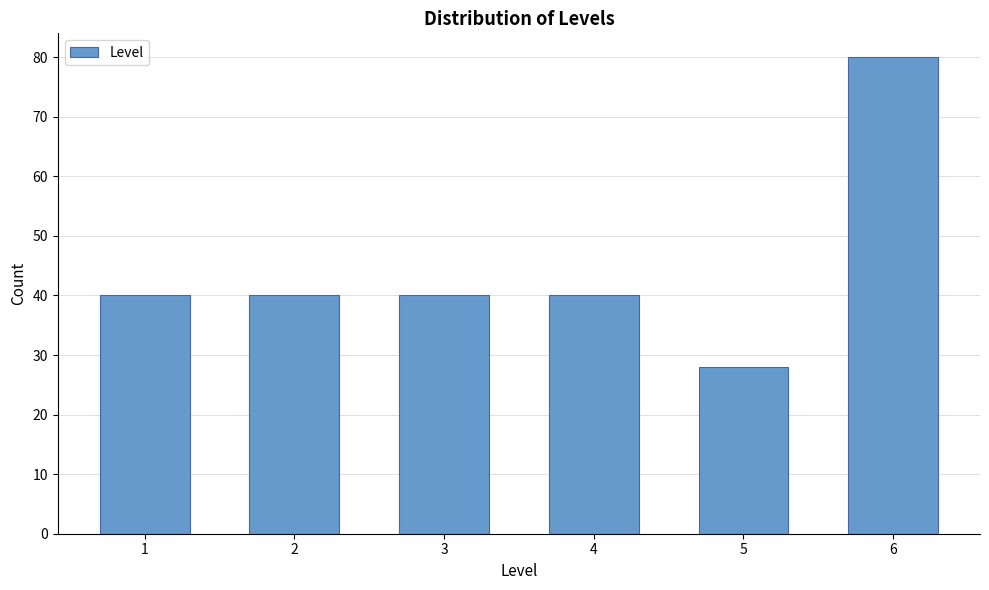

Reading left to right, transcribe all the data shown in this chart.

40	40	40	40	28	80